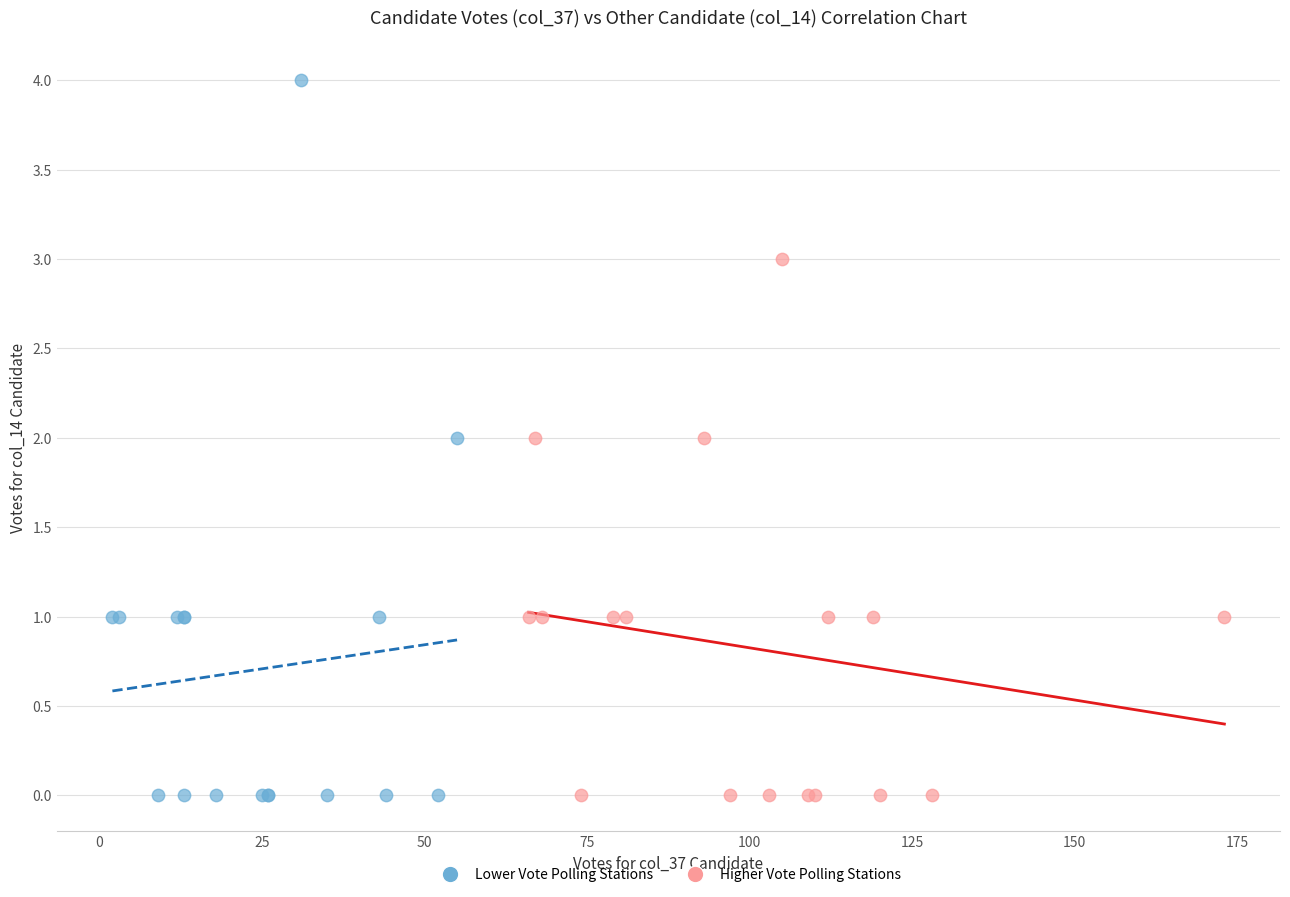

Which series has the largest Y range (max minus min)?

Lower Vote Polling Stations